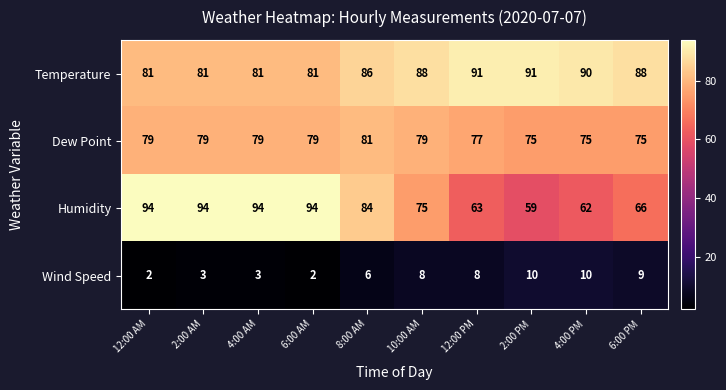

Which series changed the most between 6:00 AM and 12:00 PM?

Humidity